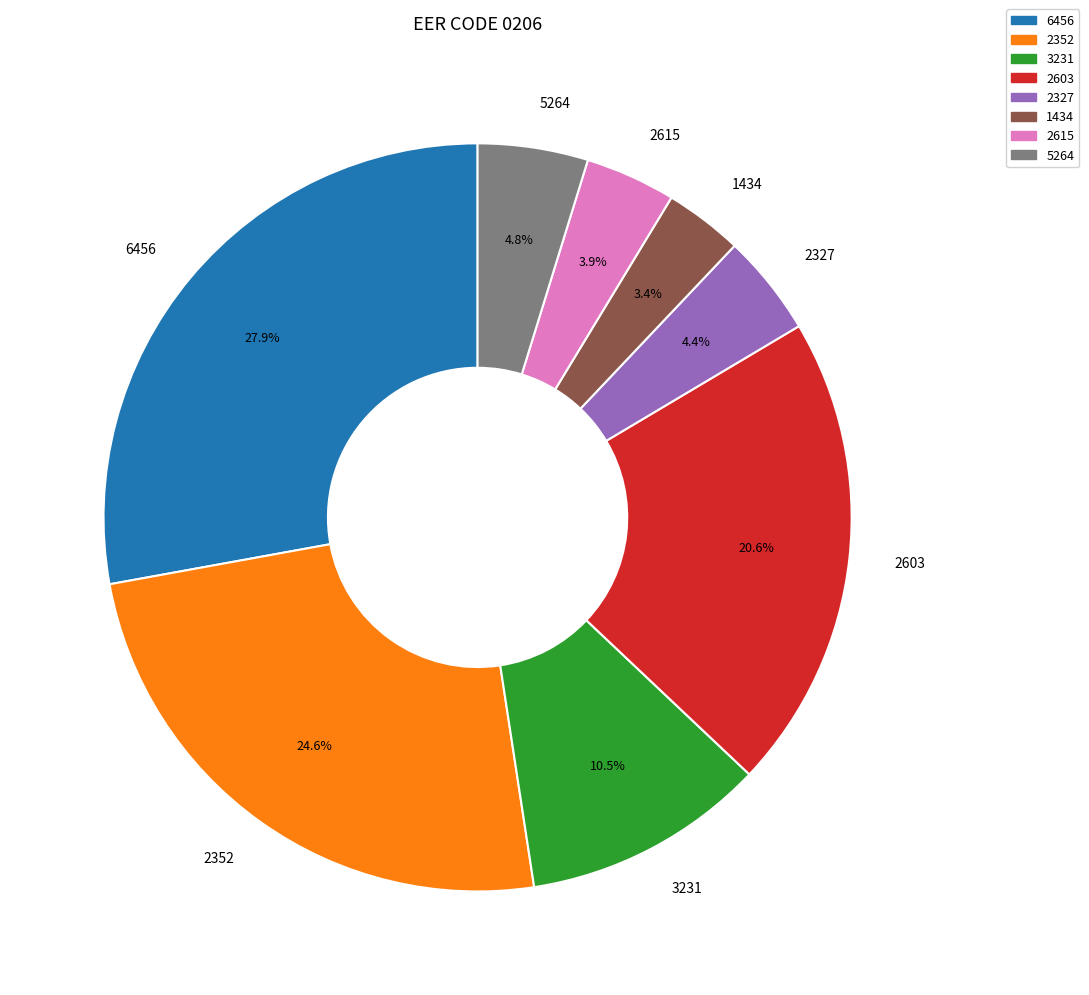

To the nearest percent, what is the average slice percentage?

12%